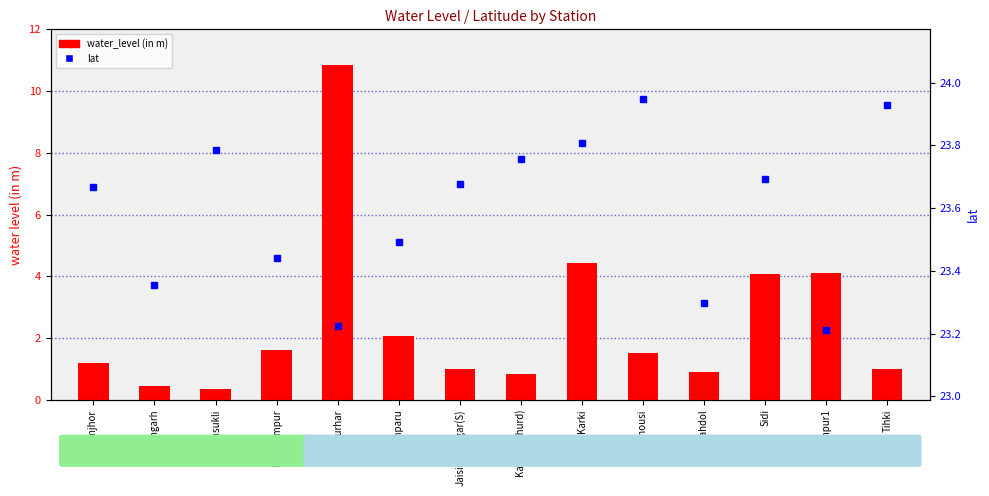

What are all the series names shown in the legend?

water_level (in m), lat